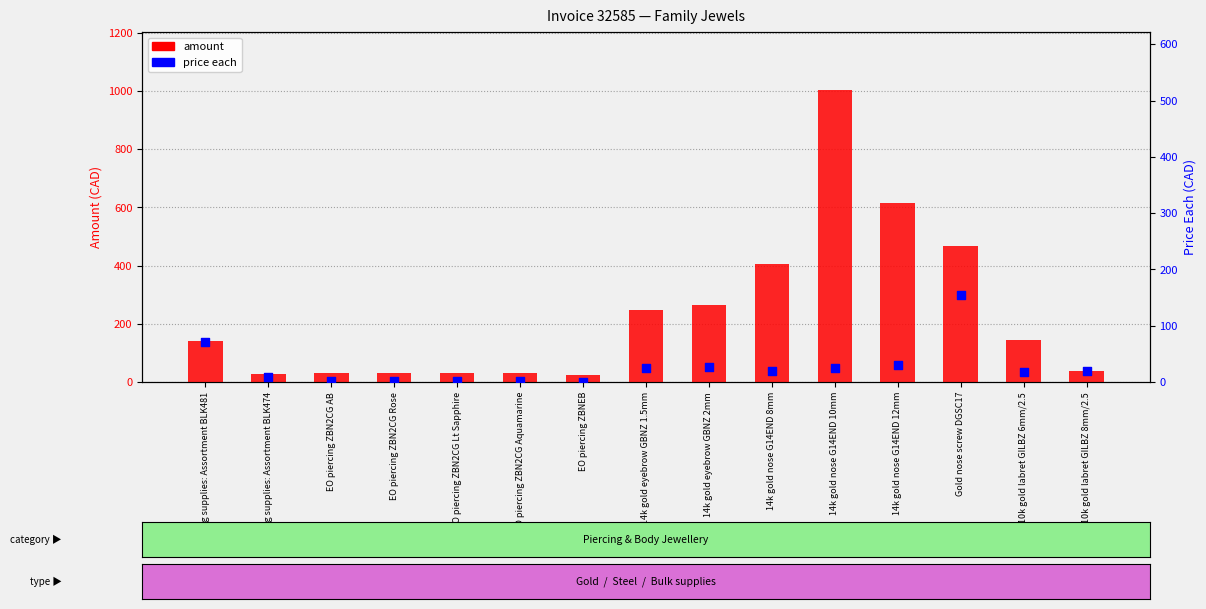

Which series has the largest total across all categories?

amount